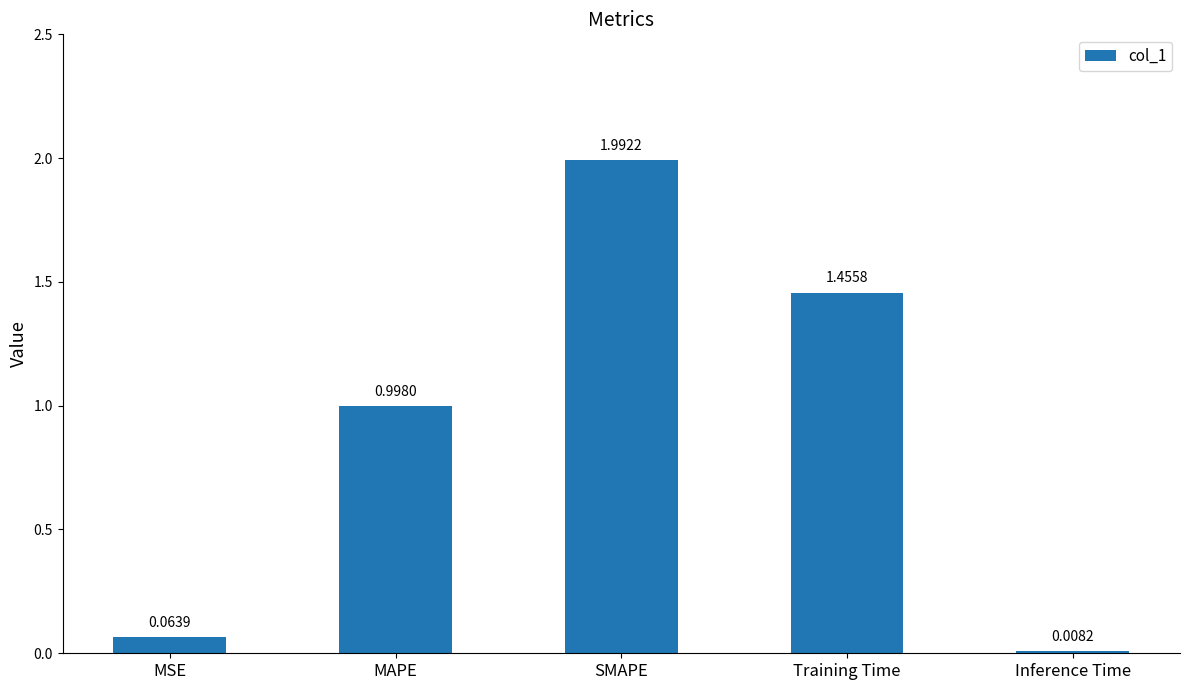

List the labels in order of value, smallest first.

Inference Time, MSE, MAPE, Training Time, SMAPE